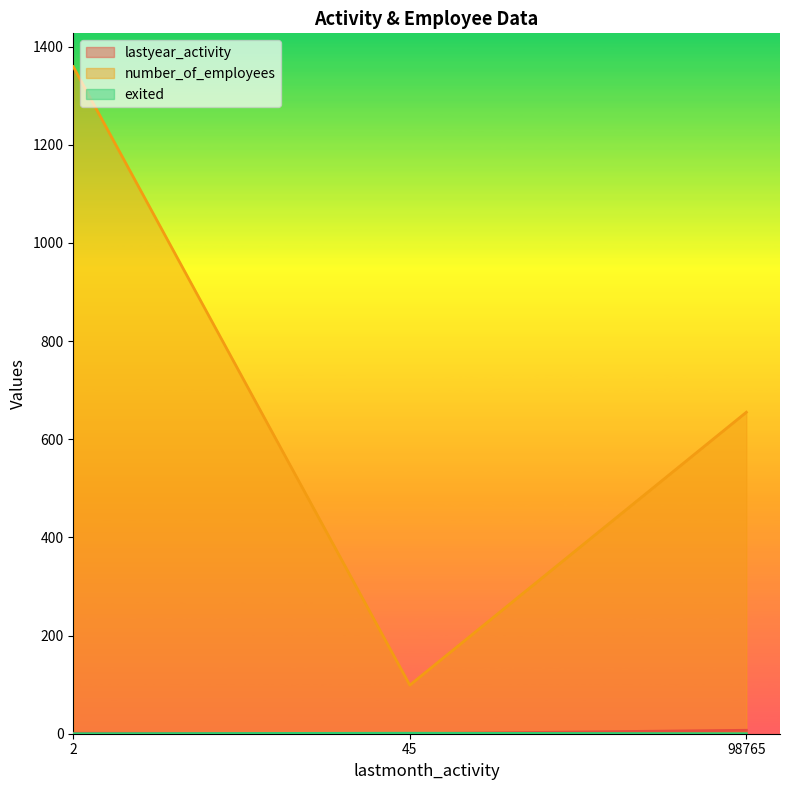

The value of exited at 45 is 1. True or false?

True